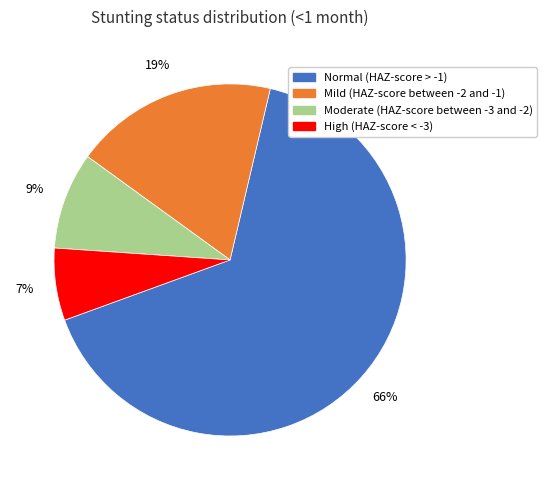

True or false: Normal (HAZ-score > -1) accounts for 66% of the total.

True